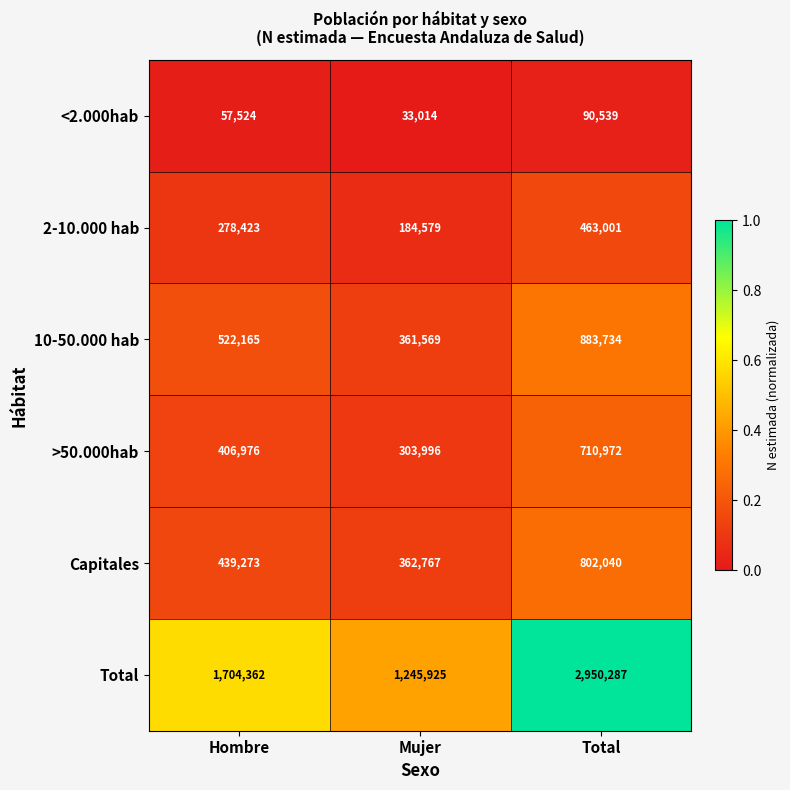

What is the greatest value displayed?

2950287